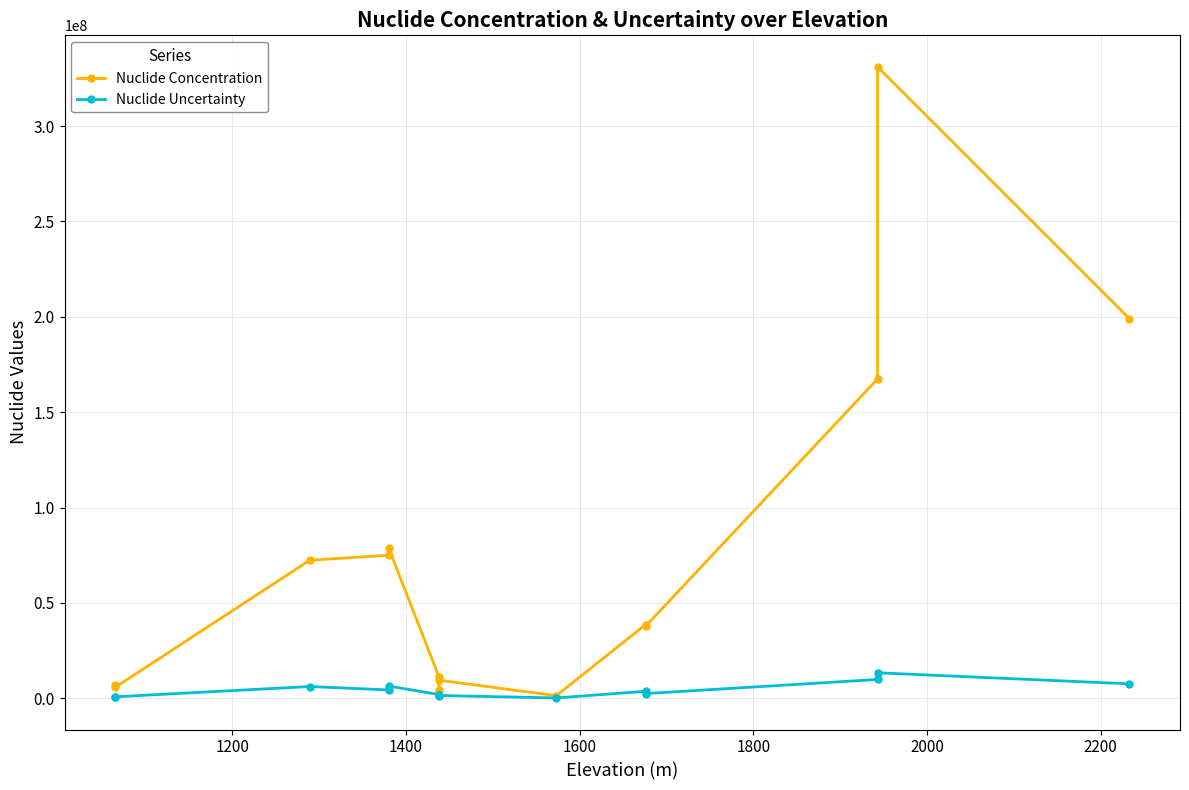

List the series in order of their peak value, lowest first.

Nuclide Uncertainty, Nuclide Concentration